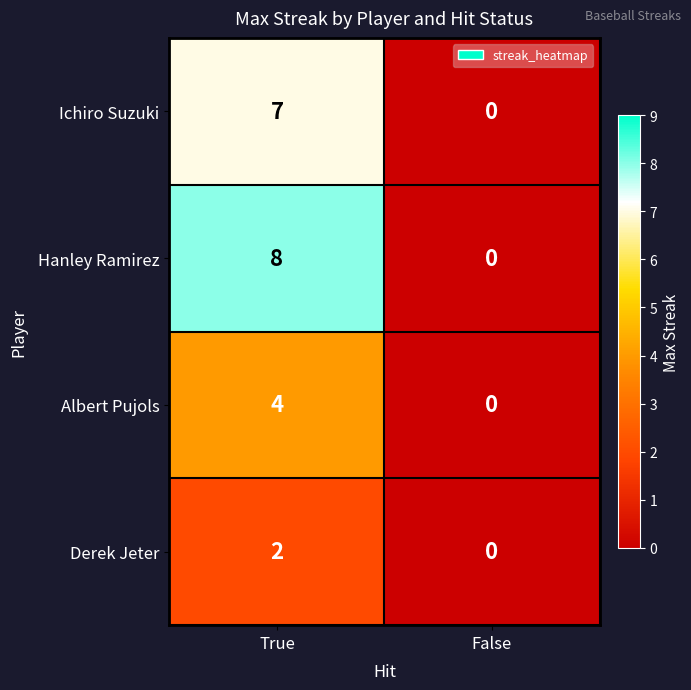

Is it true that Albert Pujols equals 2 at False?

False